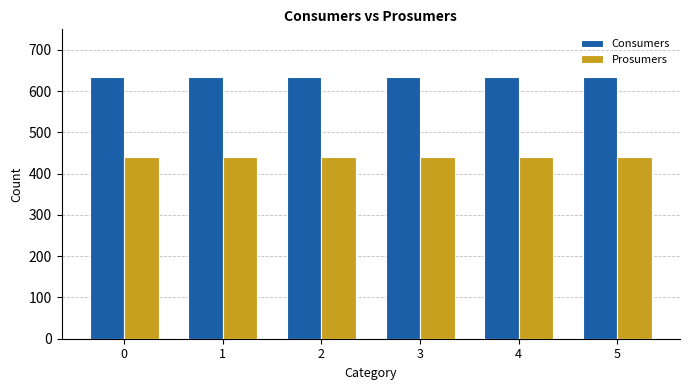

What is the minimum value for Prosumers?

440